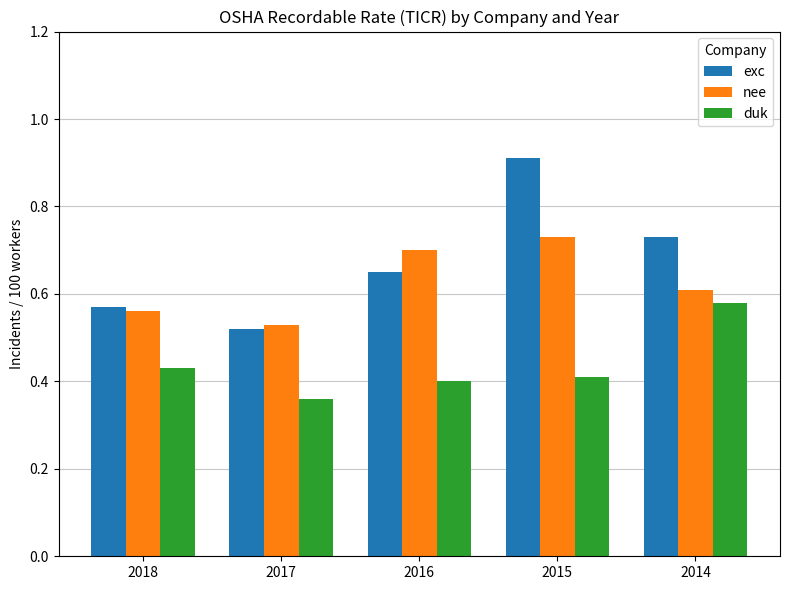

The duk series shows 0.1 at 2016. True or false?

False